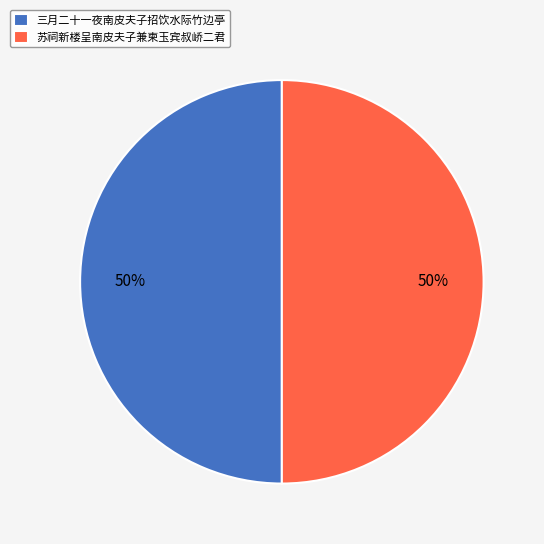

Is the sum of 苏祠新楼呈南皮夫子兼柬玉宾叔峤二君 and 三月二十一夜南皮夫子招饮水际竹边亭 greater than half?

Yes